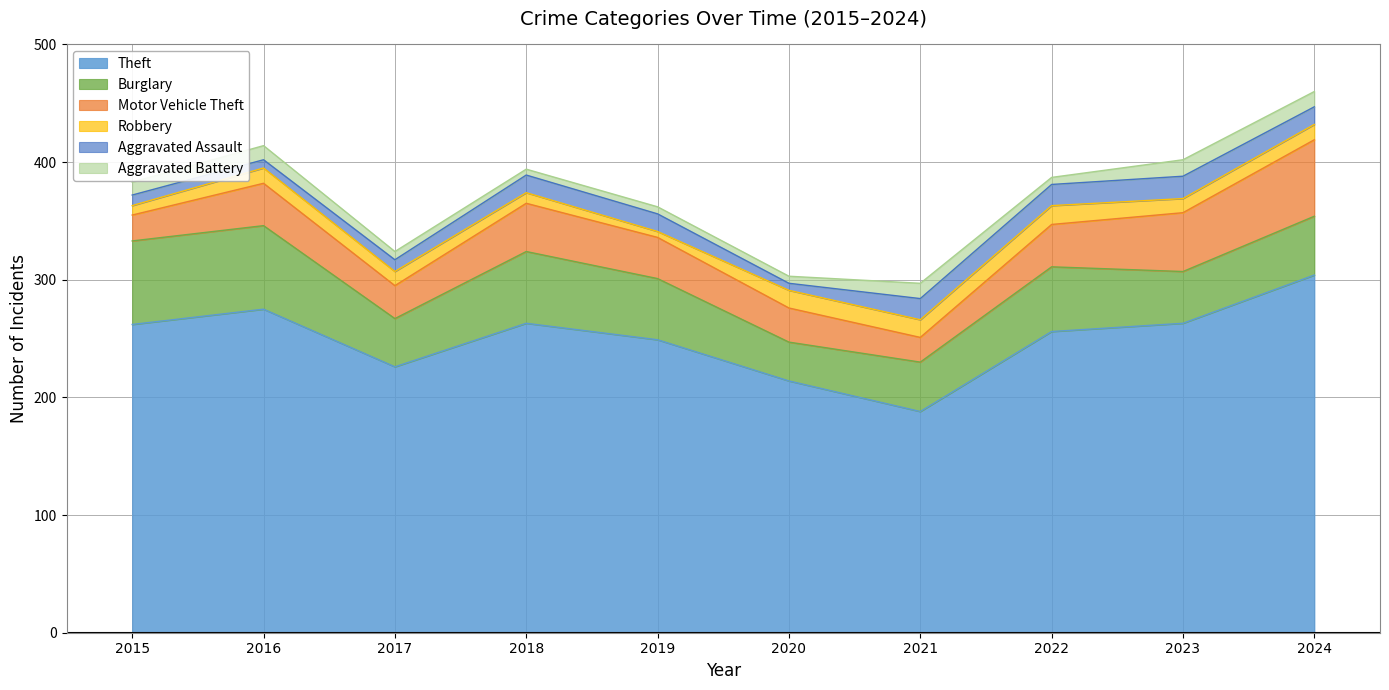

Reading left to right, list all the values displayed in this chart.

Theft: 2015=262	2016=275	2017=226	2018=263	2019=249	2020=214	2021=188	2022=256	2023=263	2024=304
Burglary: 2015=71	2016=71	2017=41	2018=61	2019=52	2020=33	2021=42	2022=55	2023=44	2024=50
Motor Vehicle Theft: 2015=22	2016=36	2017=28	2018=41	2019=35	2020=29	2021=21	2022=36	2023=50	2024=65
Robbery: 2015=8	2016=13	2017=12	2018=9	2019=5	2020=15	2021=15	2022=16	2023=12	2024=13
Aggravated Assault: 2015=9	2016=7	2017=10	2018=15	2019=15	2020=6	2021=18	2022=18	2023=19	2024=15
Aggravated Battery: 2015=11	2016=12	2017=7	2018=5	2019=6	2020=6	2021=13	2022=6	2023=14	2024=13